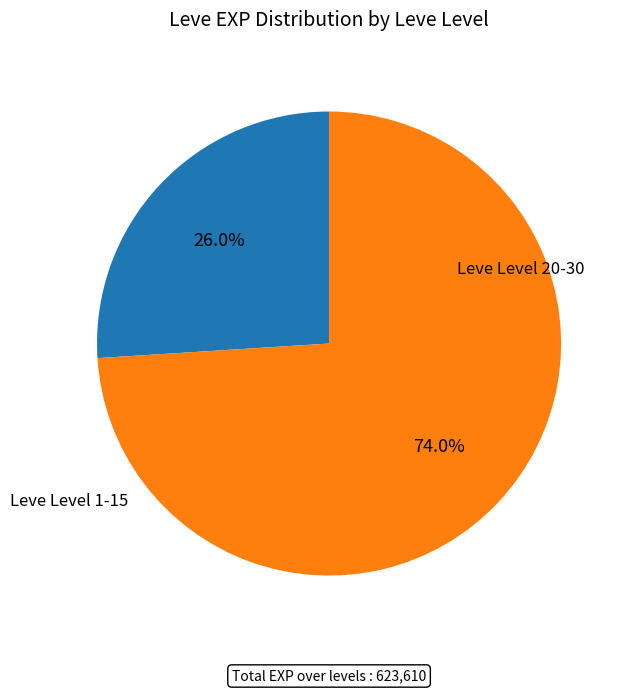

Does any single category account for the majority?

Yes